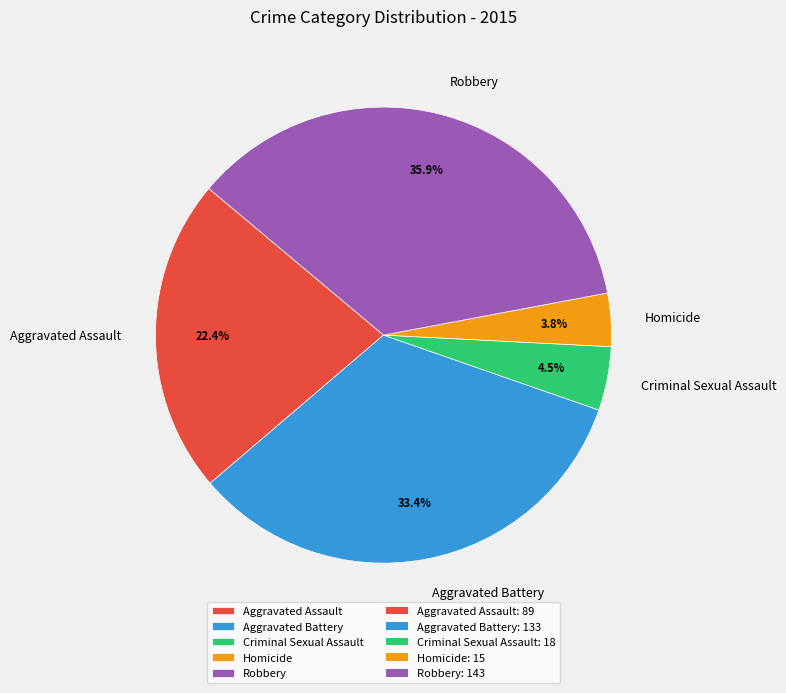

What is the ratio of the value at Robbery to the value at Aggravated Battery?

1.1